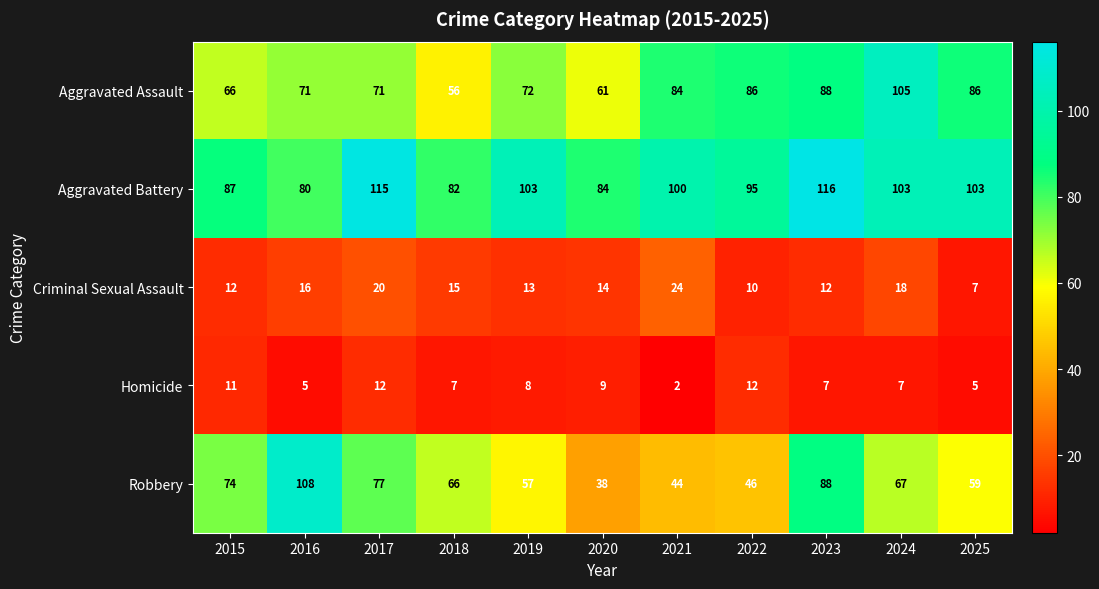

Rank the series at 2022 from lowest to highest value.

Criminal Sexual Assault, Homicide, Robbery, Aggravated Assault, Aggravated Battery